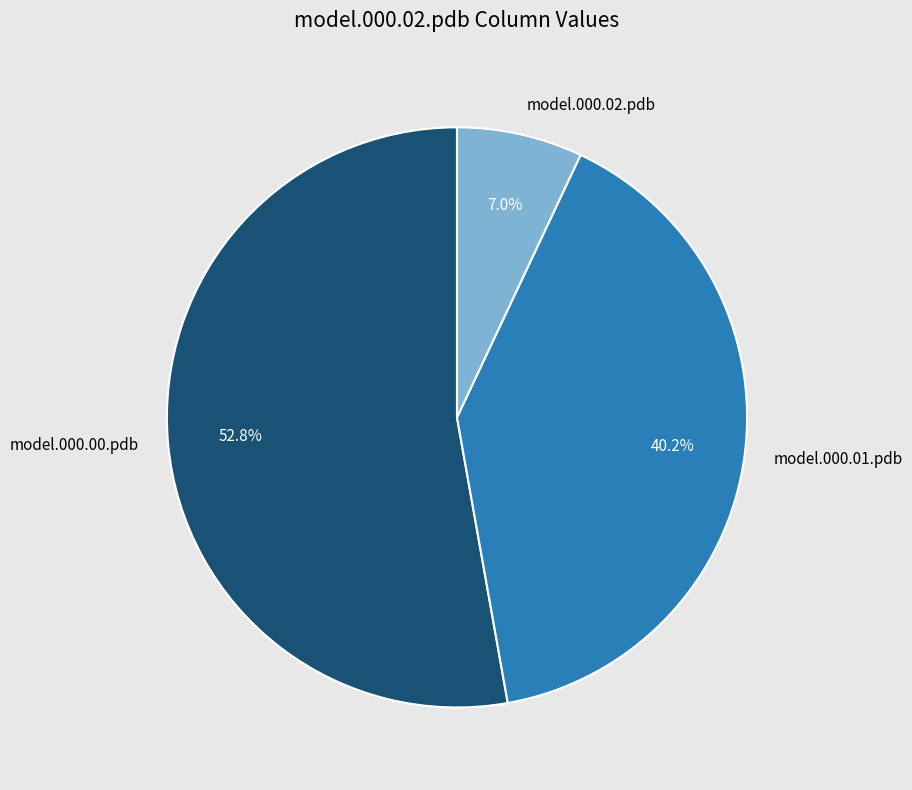

Count the number of slices in the pie.

3